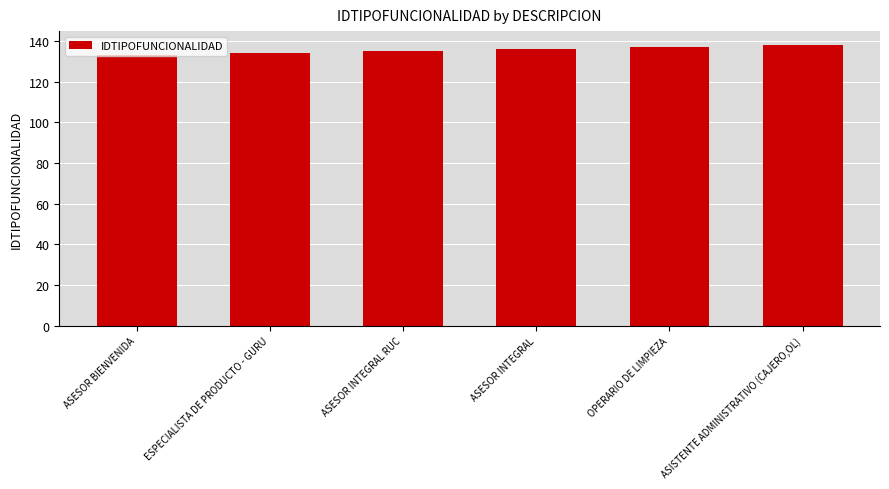

Reading left to right, extract all data points from this chart.

133	134	135	136	137	138